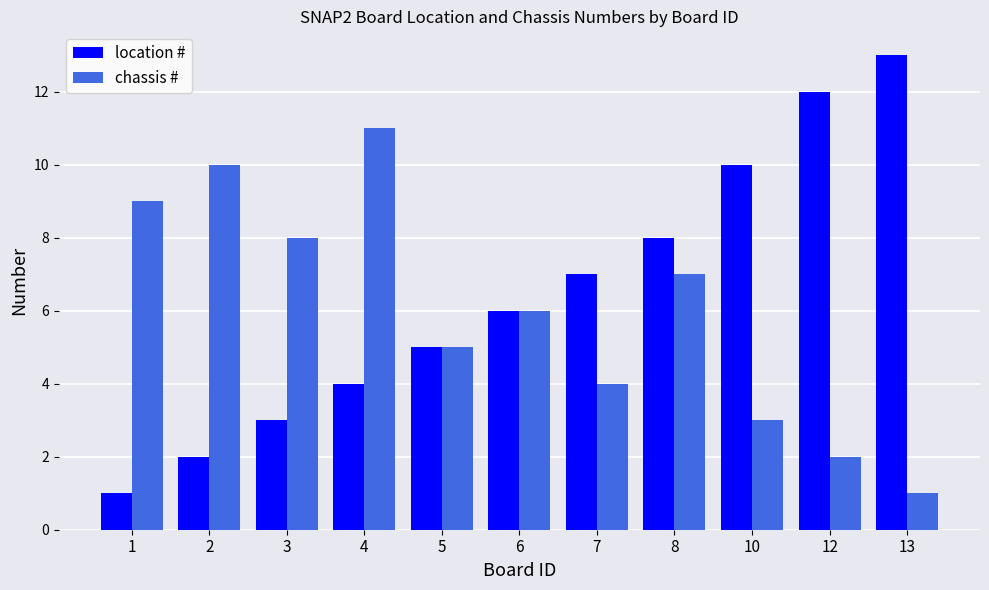

Is it true that chassis # equals 2 at 12?

True